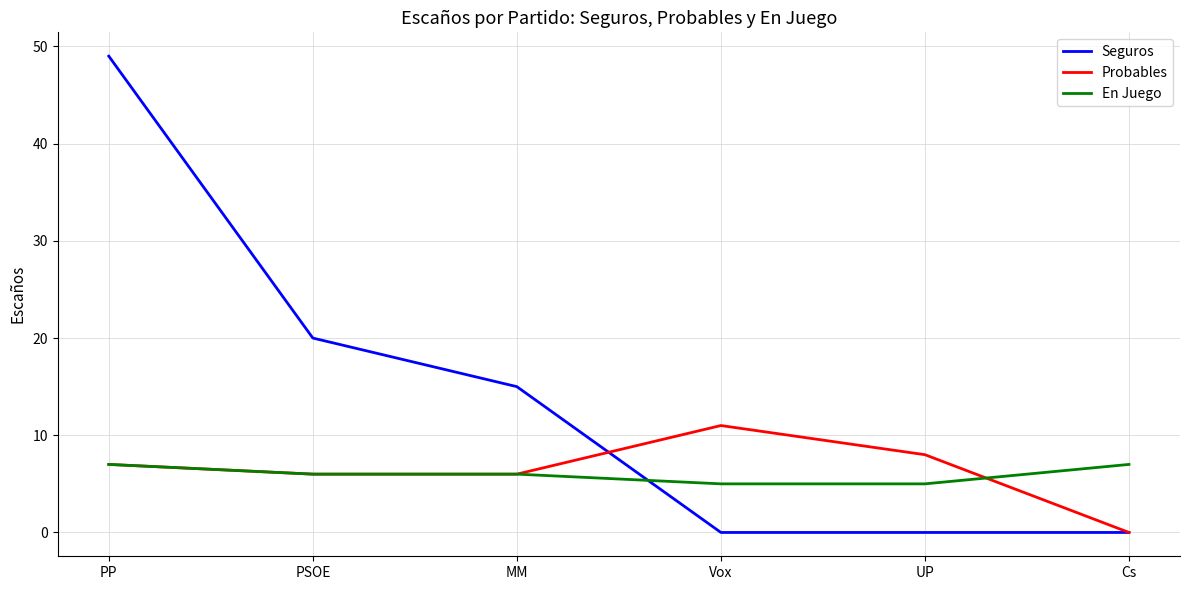

After their last crossing, which series has the higher values: Seguros or En Juego?

En Juego